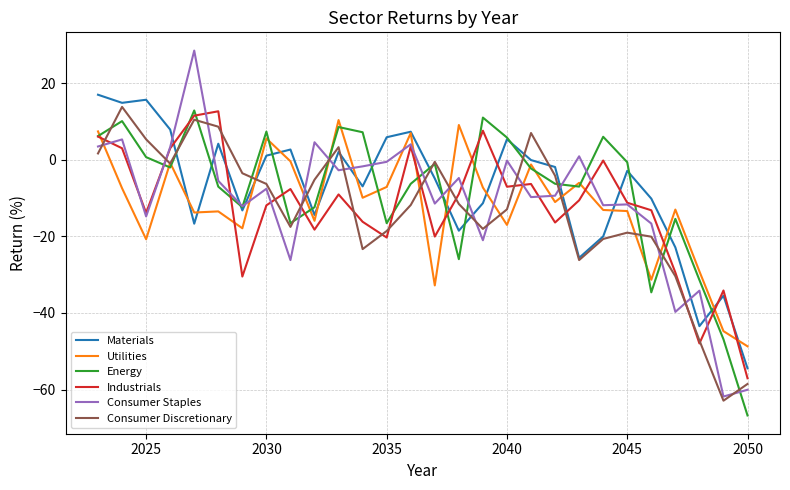

Which series has the widest spread of values?

Consumer Staples